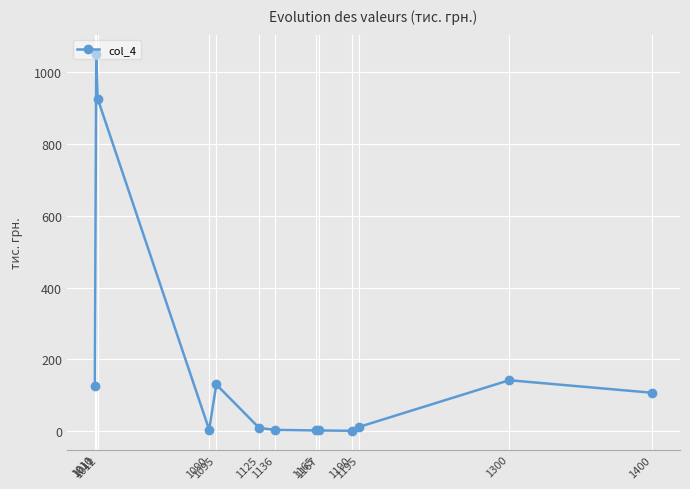

At which category does the chart reach its peak across all series?

1011